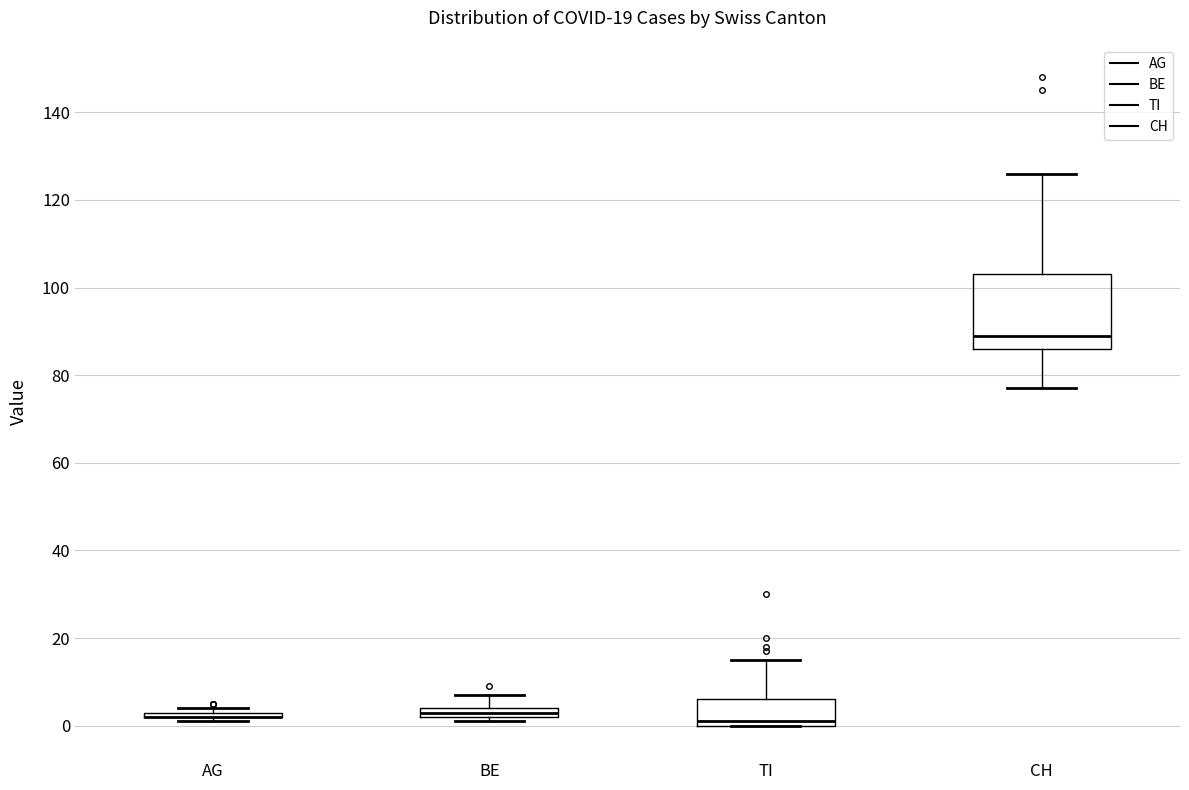

Which box is the tallest, from its lower edge to its upper edge?

CH